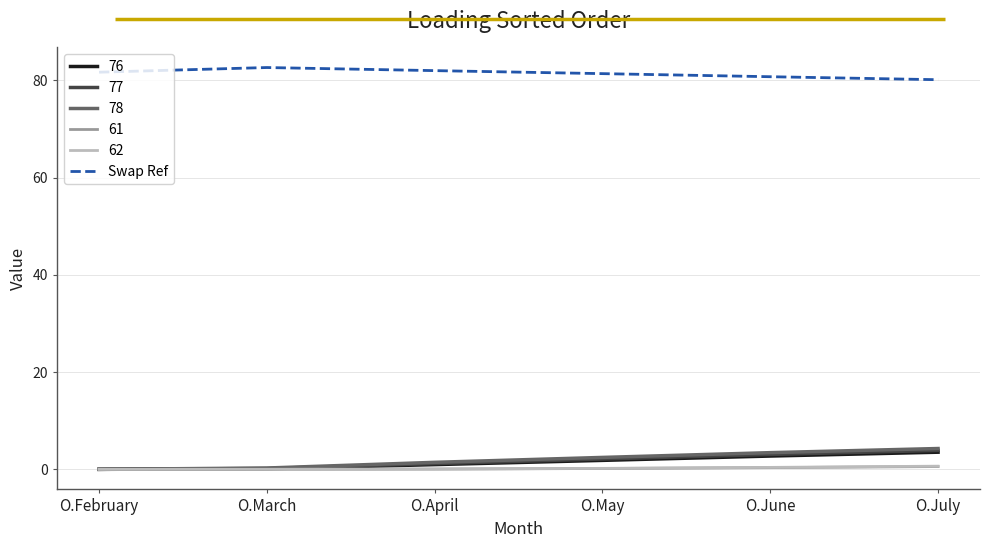

What is the greatest value displayed?

82.6